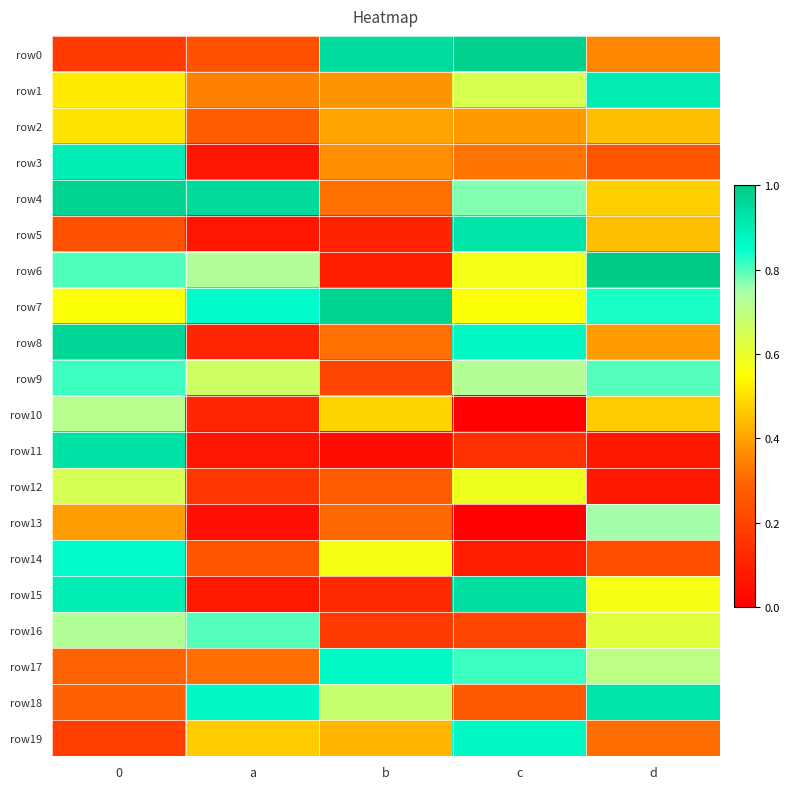

Reading right to left, what are all the values shown in this chart?

row0: d=0.4	c=1.0	b=0.9	a=0.2	0=0.2
row1: d=0.9	c=0.6	b=0.4	a=0.3	0=0.5
row2: d=0.4	c=0.4	b=0.4	a=0.3	0=0.5
row3: d=0.2	c=0.3	b=0.4	a=0.1	0=0.9
row4: d=0.5	c=0.8	b=0.3	a=1.0	0=1.0
row5: d=0.4	c=0.9	b=0.1	a=0.1	0=0.2
row6: d=1.0	c=0.6	b=0.1	a=0.7	0=0.8
row7: d=0.8	c=0.6	b=1.0	a=0.9	0=0.6
row8: d=0.4	c=0.9	b=0.3	a=0.1	0=1.0
row9: d=0.8	c=0.7	b=0.2	a=0.7	0=0.8
row10: d=0.5	c=0.0	b=0.5	a=0.1	0=0.7
row11: d=0.1	c=0.1	b=0.0	a=0.1	0=0.9
row12: d=0.1	c=0.6	b=0.3	a=0.2	0=0.6
row13: d=0.8	c=0.0	b=0.3	a=0.0	0=0.4
row14: d=0.2	c=0.1	b=0.6	a=0.3	0=0.9
row15: d=0.6	c=0.9	b=0.1	a=0.1	0=0.9
row16: d=0.6	c=0.2	b=0.2	a=0.8	0=0.7
row17: d=0.7	c=0.8	b=0.9	a=0.3	0=0.3
row18: d=0.9	c=0.3	b=0.7	a=0.9	0=0.3
row19: d=0.3	c=0.9	b=0.4	a=0.5	0=0.2